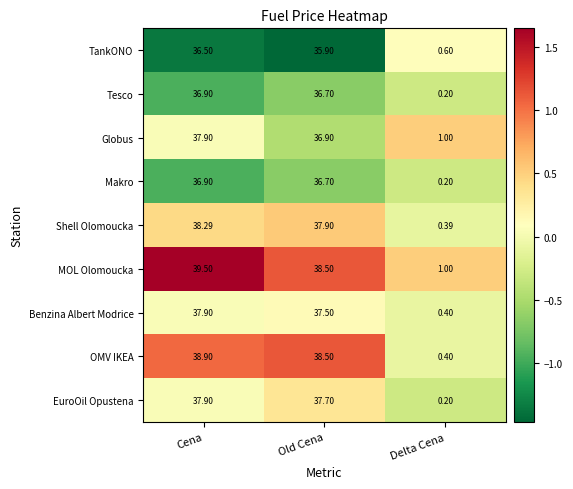

What is the greatest value displayed?

39.5